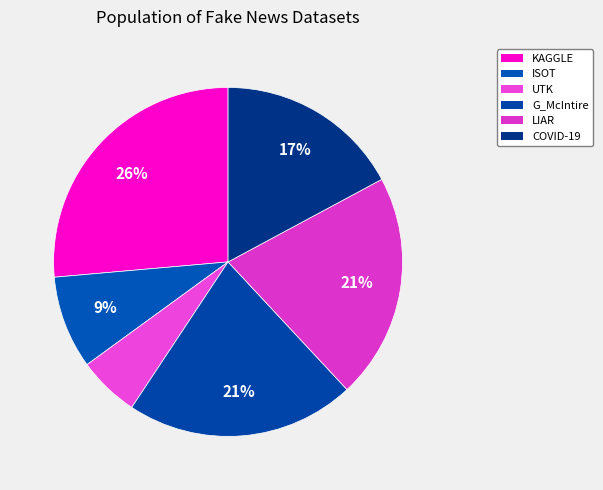

To the nearest percent, what is the difference between the largest and smallest slice percentages?

21%